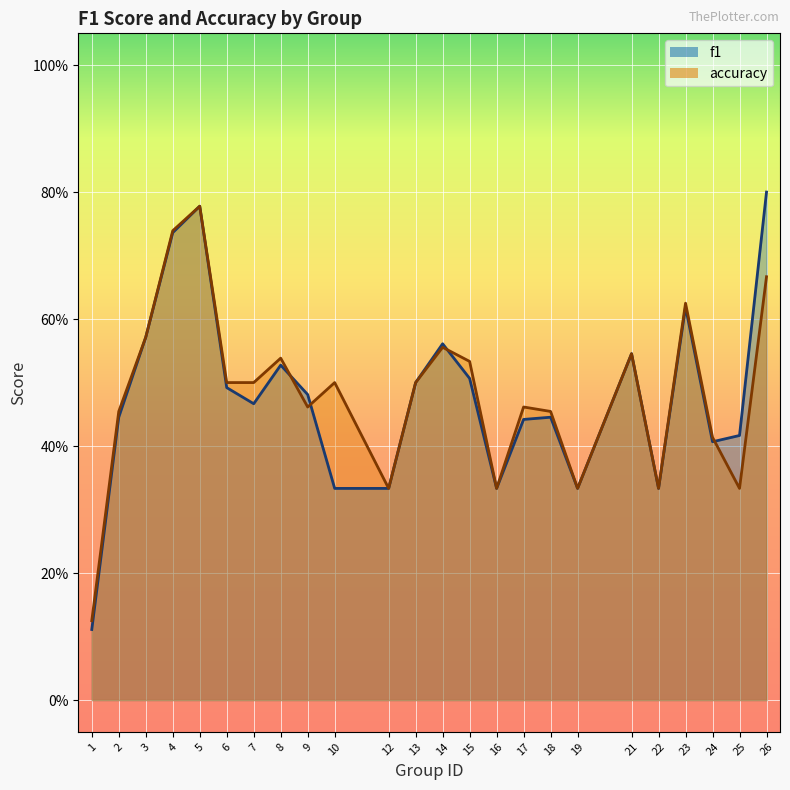

What are all the series names shown in the legend?

f1, accuracy